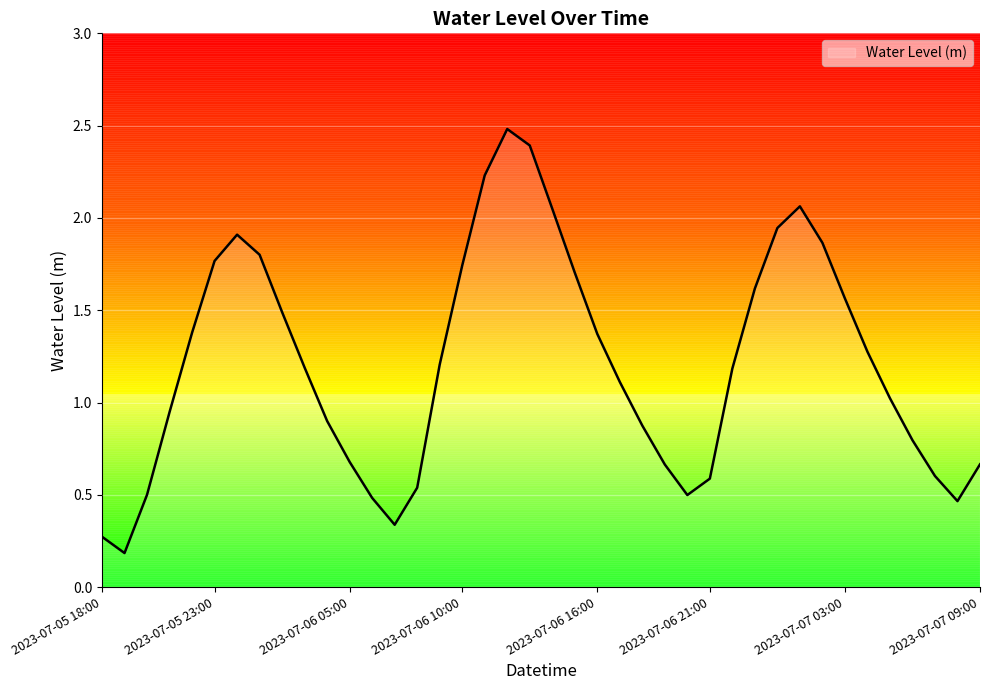

How many interior local valleys (lower than both neighbors) does the data have?

4